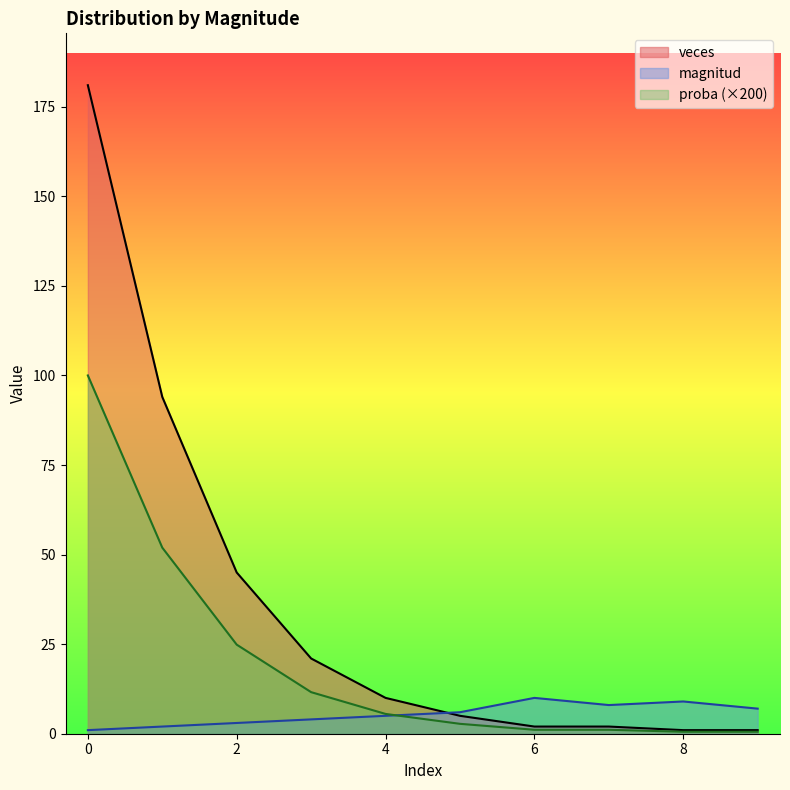

What is the lowest value of the magnitud series?

1.0